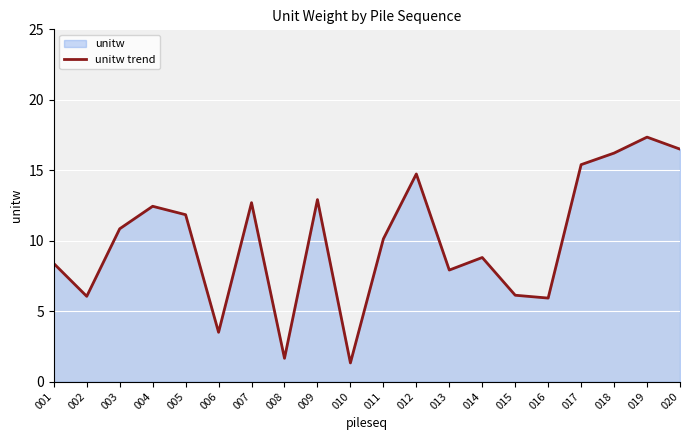

At which label is the value closest to 9?

014